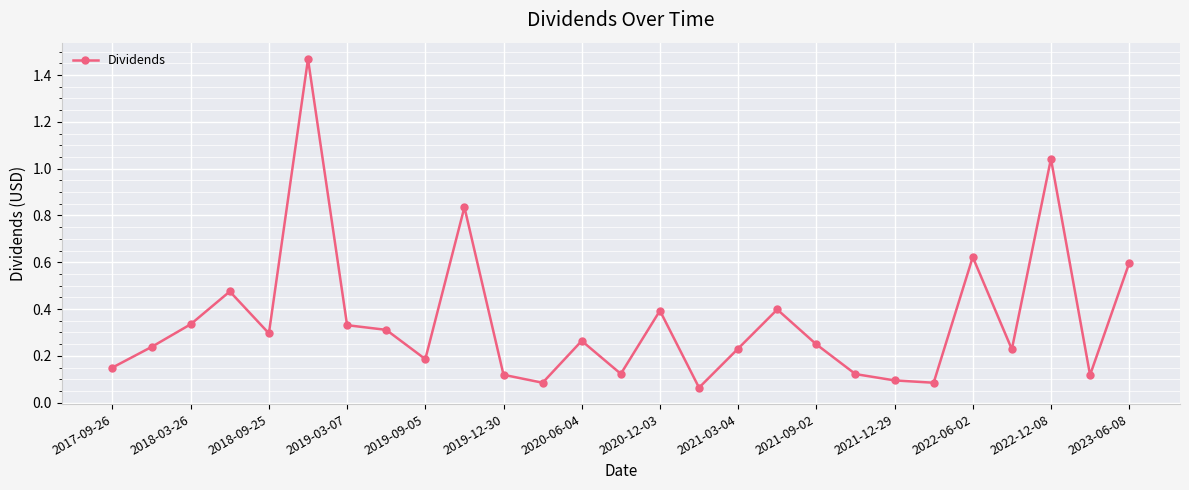

How many interior local valleys (lower than both neighbors) does the data have?

8